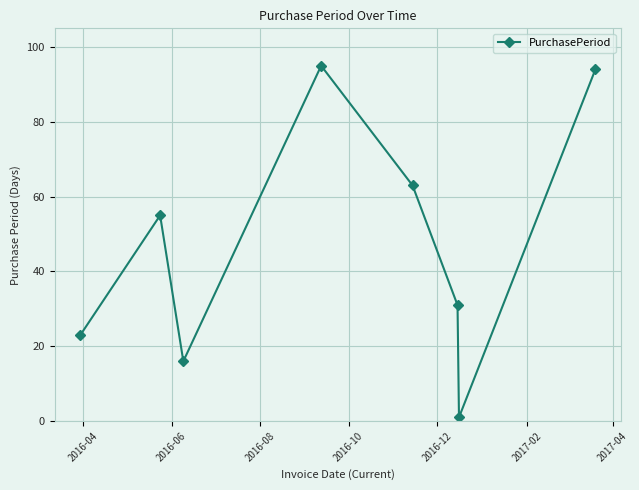

How many points are higher than both their immediate neighbors (excluding endpoints)?

2